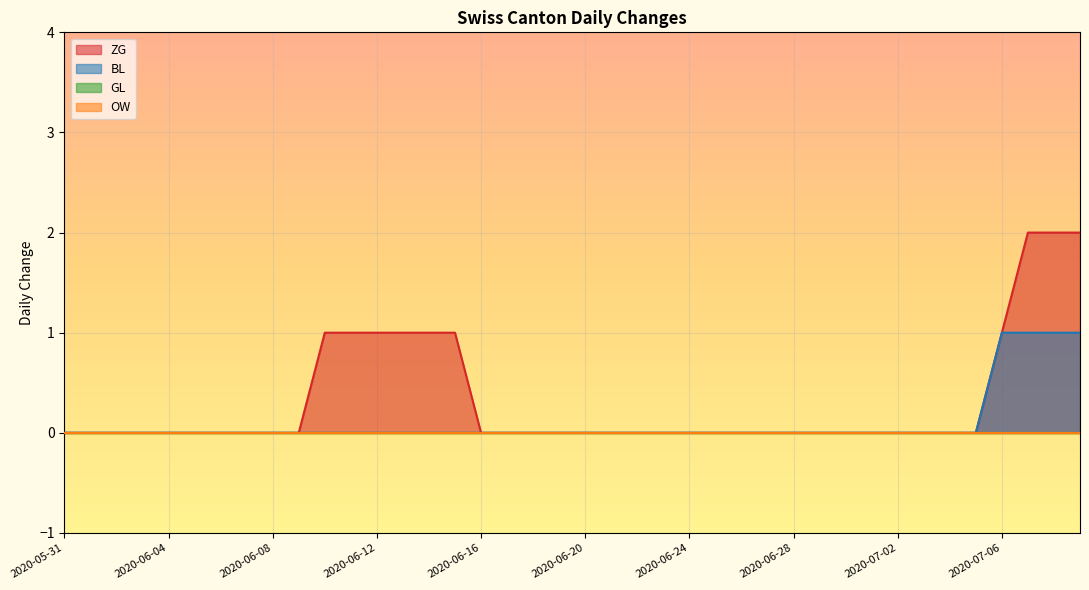

What is the greatest value displayed?

2